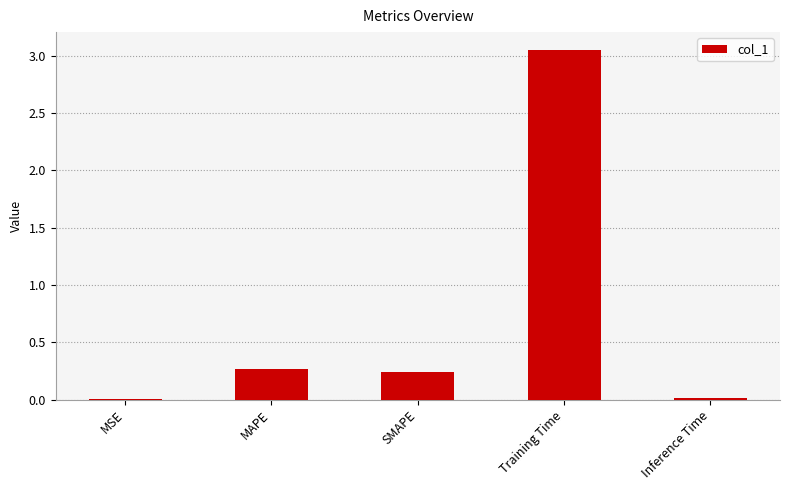

What is the sum of all values?

3.6